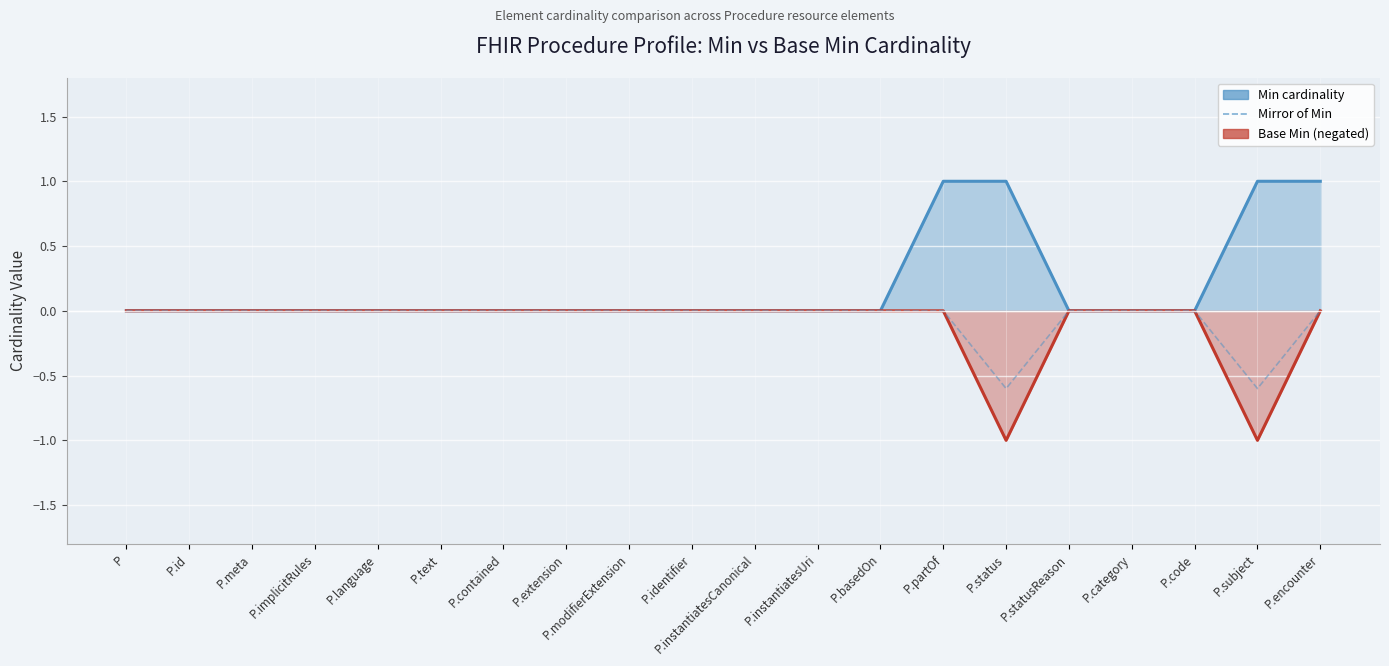

What is the minimum value shown in the chart?

-0.6